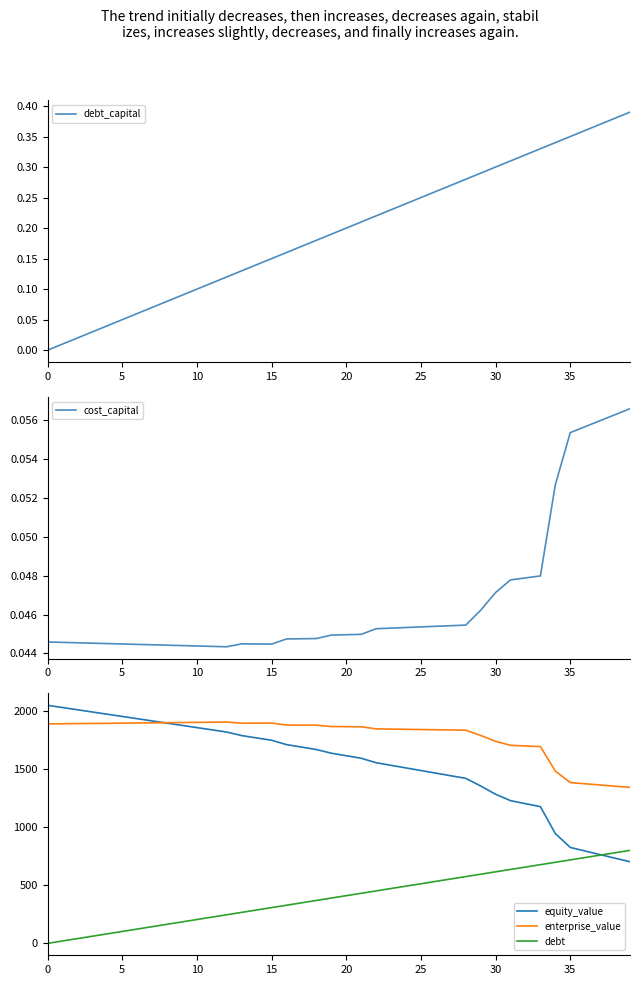

What are all the series names shown in the legend?

debt_capital, cost_capital, equity_value, enterprise_value, debt